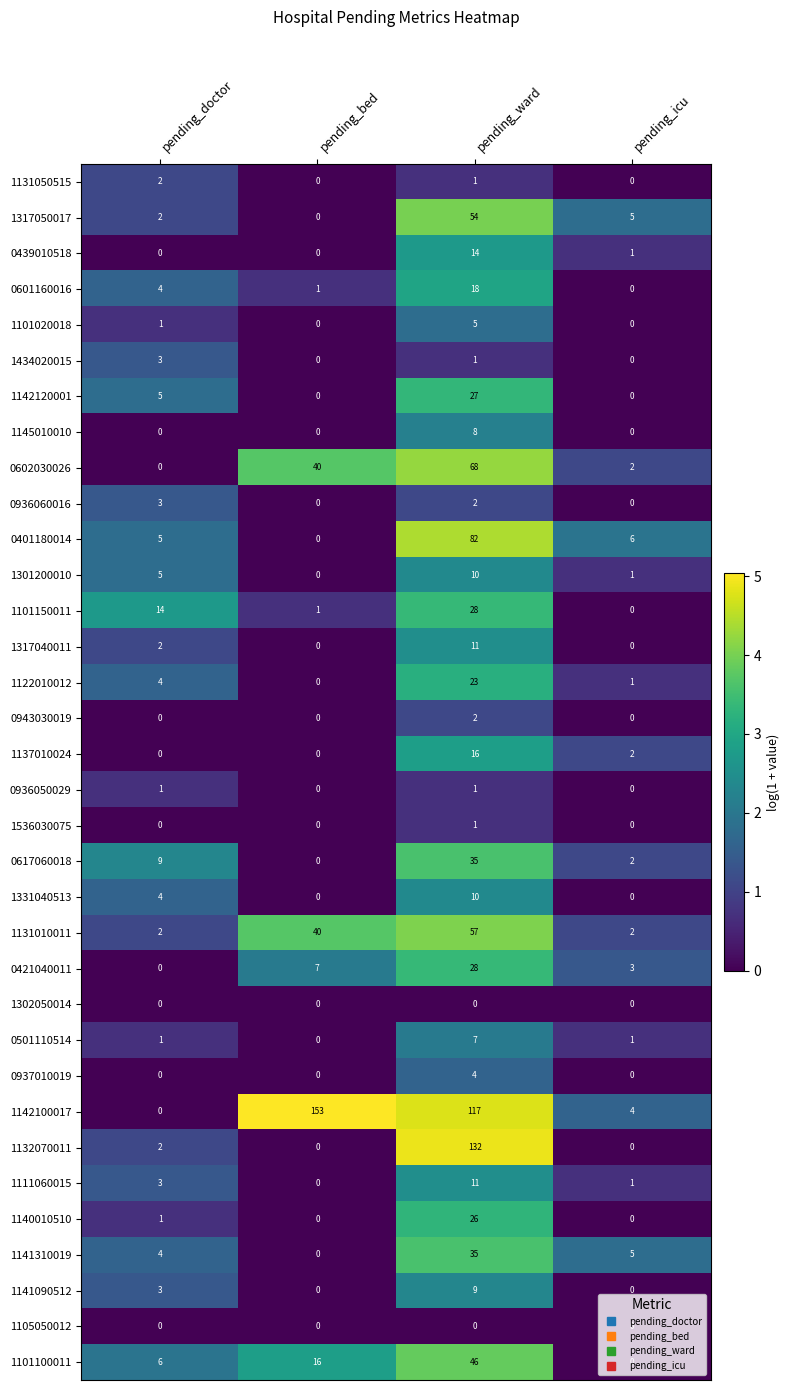

At which category is the sum across all series the highest?

pending_ward